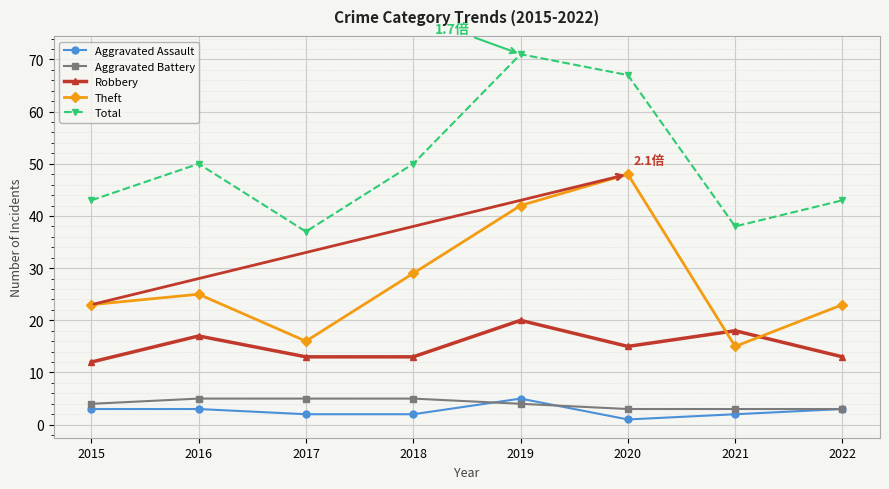

How many series are shown in this chart?

5